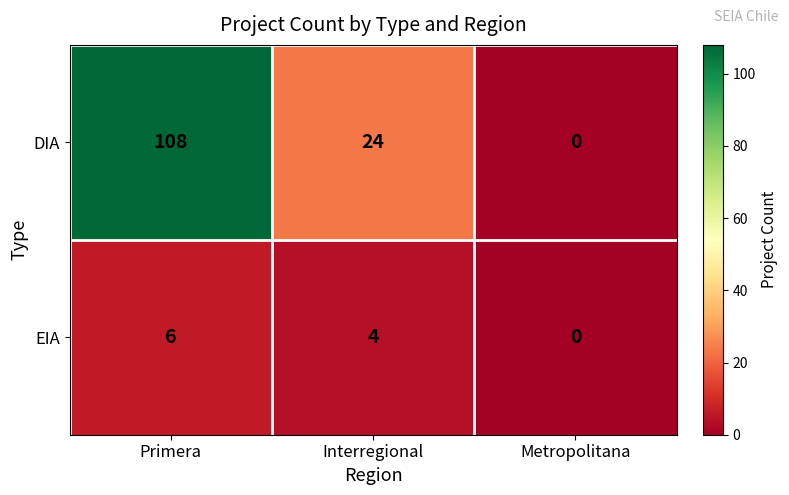

Reading left to right, what are all the values shown in this chart?

DIA: 108	24	0
EIA: 6	4	0